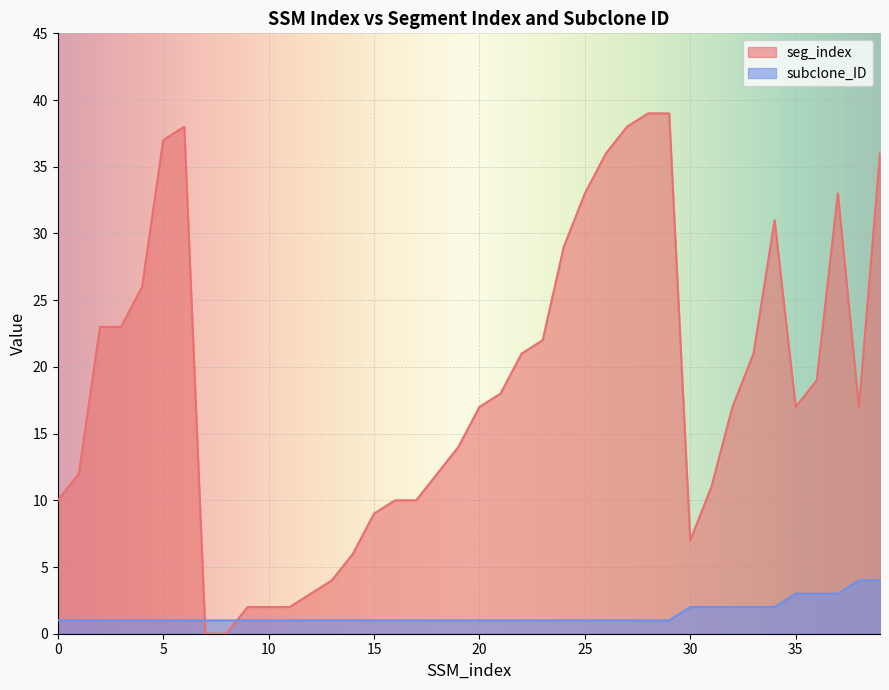

Which label corresponds to the smallest value in the chart?

7